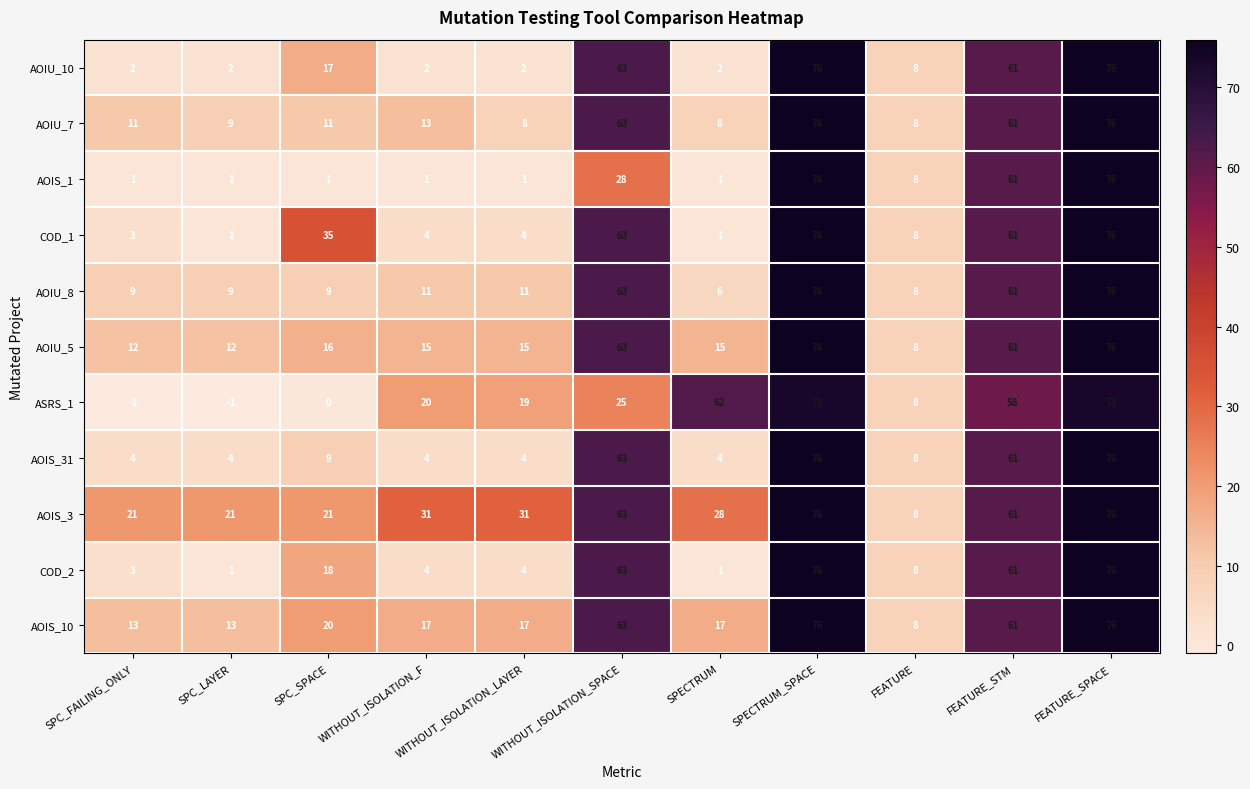

What is the lowest value of the AOIU_7 series?

8